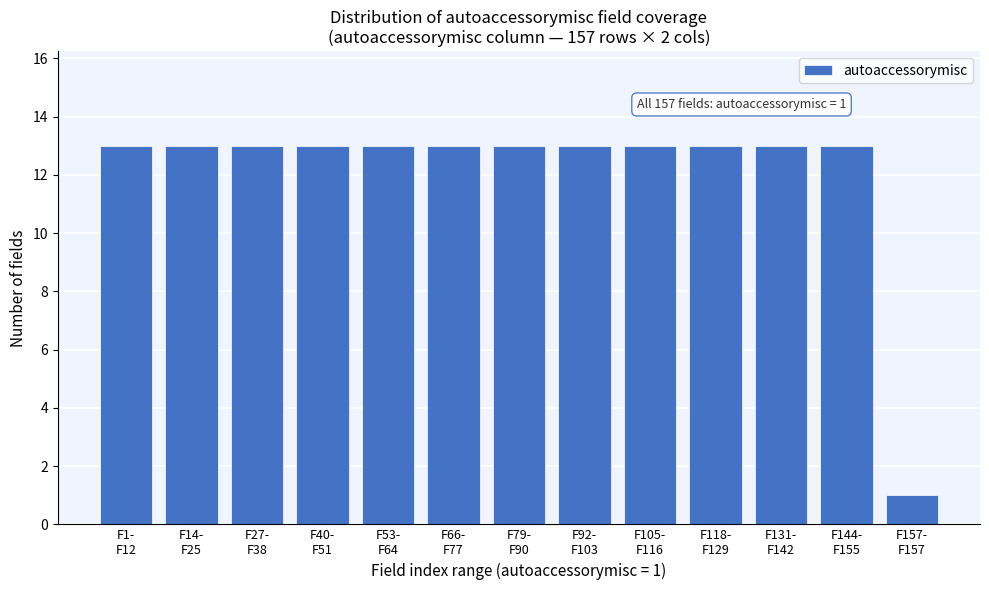

Reading left to right, what are all the values shown in this chart?

13	13	13	13	13	13	13	13	13	13	13	13	1